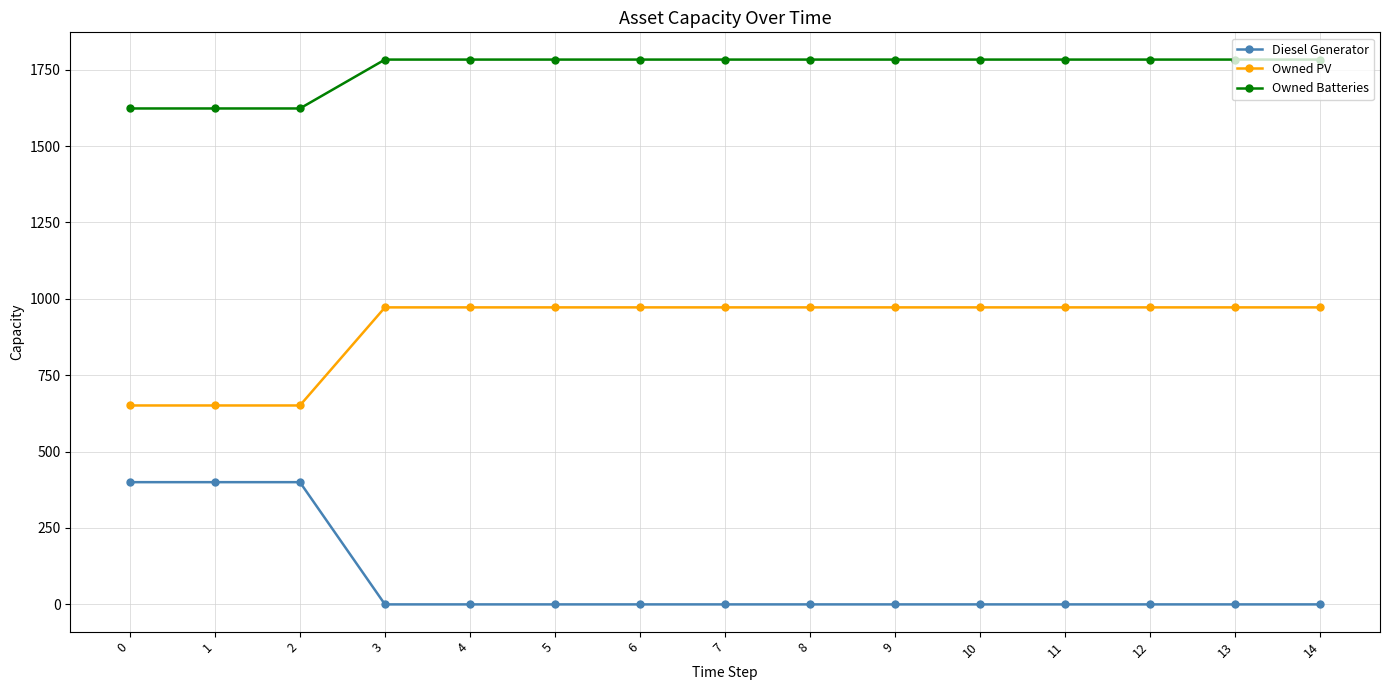

Count the number of categories in the chart.

15